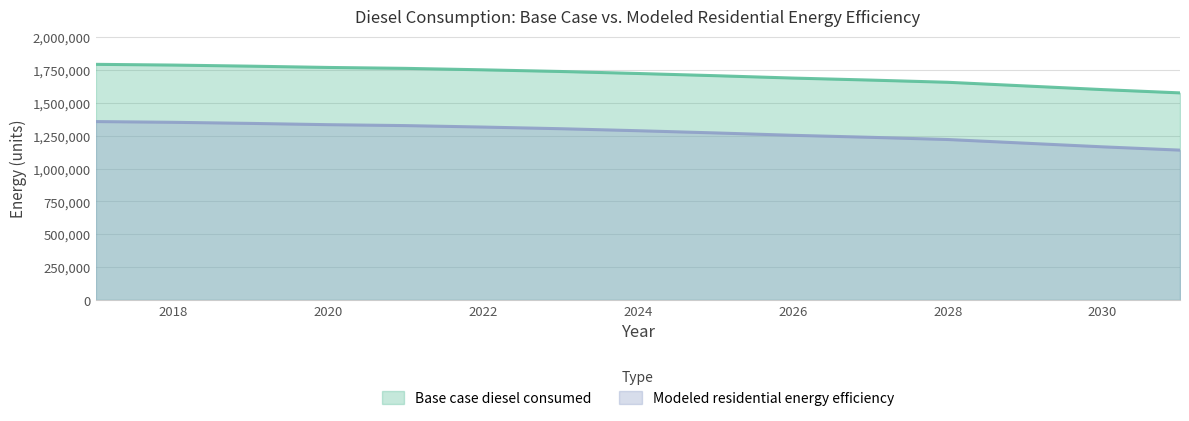

List the series in order of their overall mean, lowest first.

Modeled residential energy efficiency, Base case diesel consumed